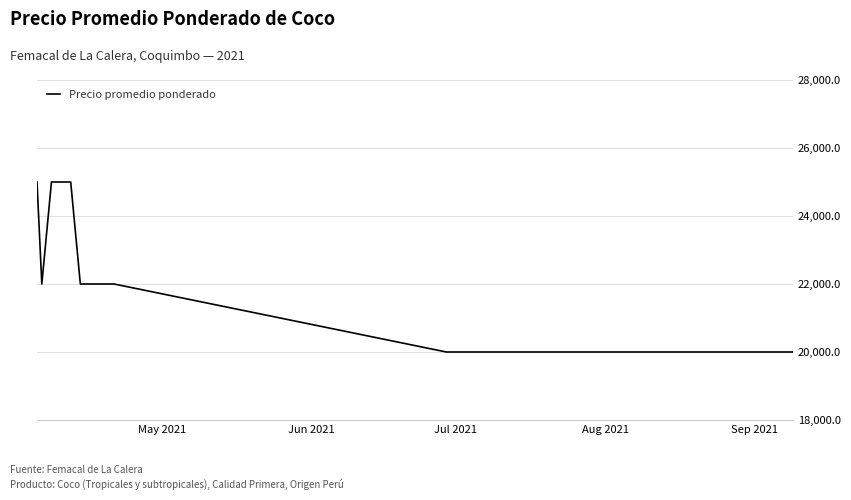

How many series are shown in this chart?

1